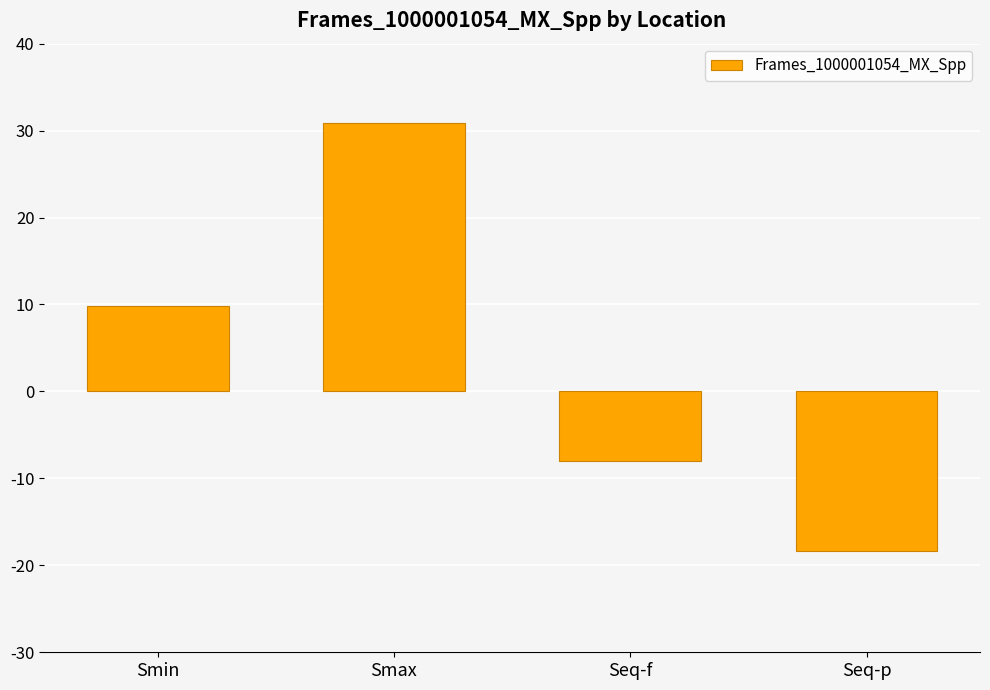

Between Seq-f and Smax, which is larger?

Smax